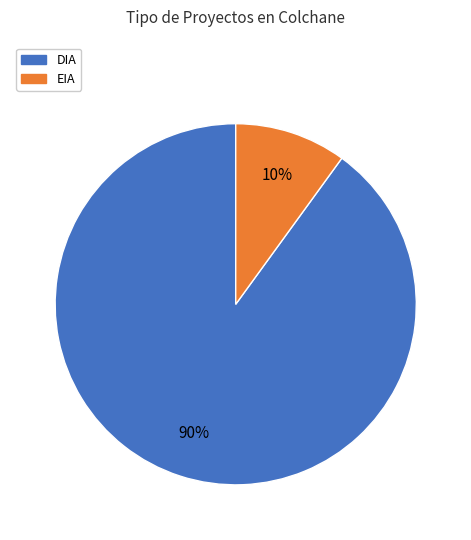

To the nearest percent, what is the difference between the largest and smallest slice percentages?

80%